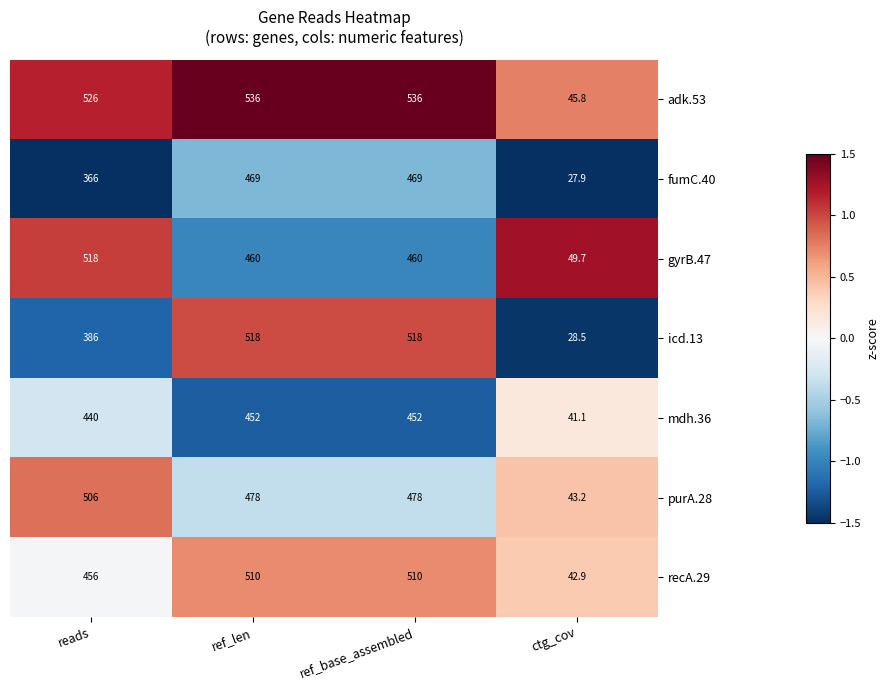

What is the maximum value shown in the chart?

536.0